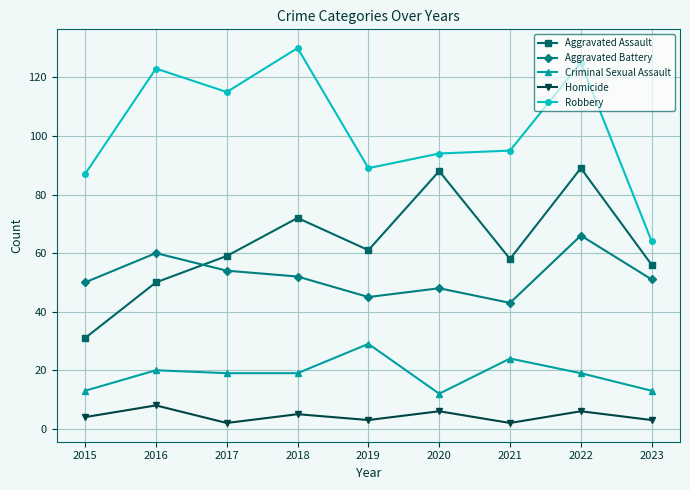

What is the maximum value for Homicide?

8